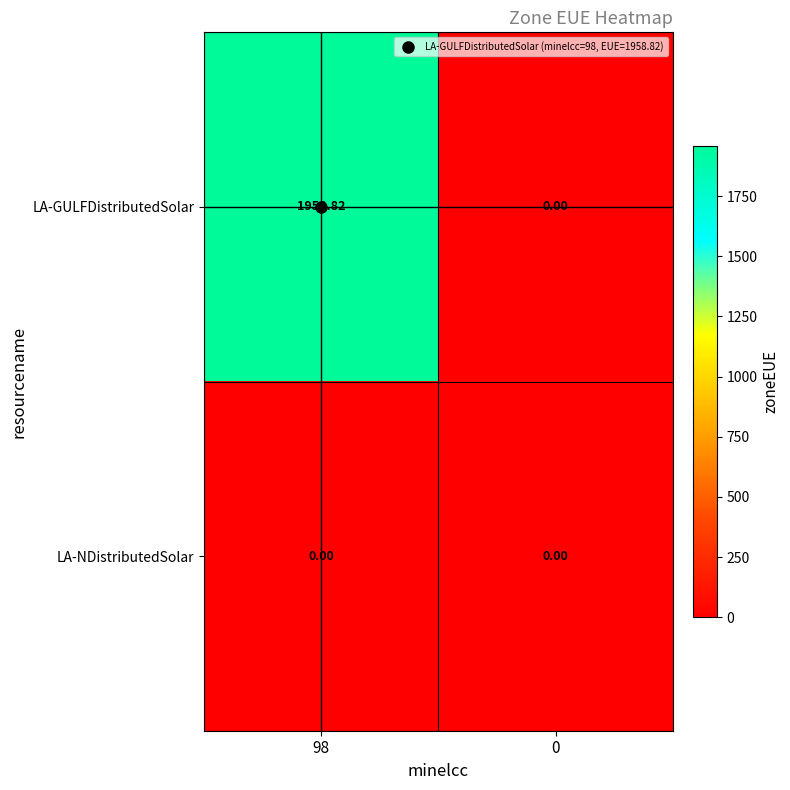

Which series has the largest range (max minus min)?

LA-GULFDistributedSolar